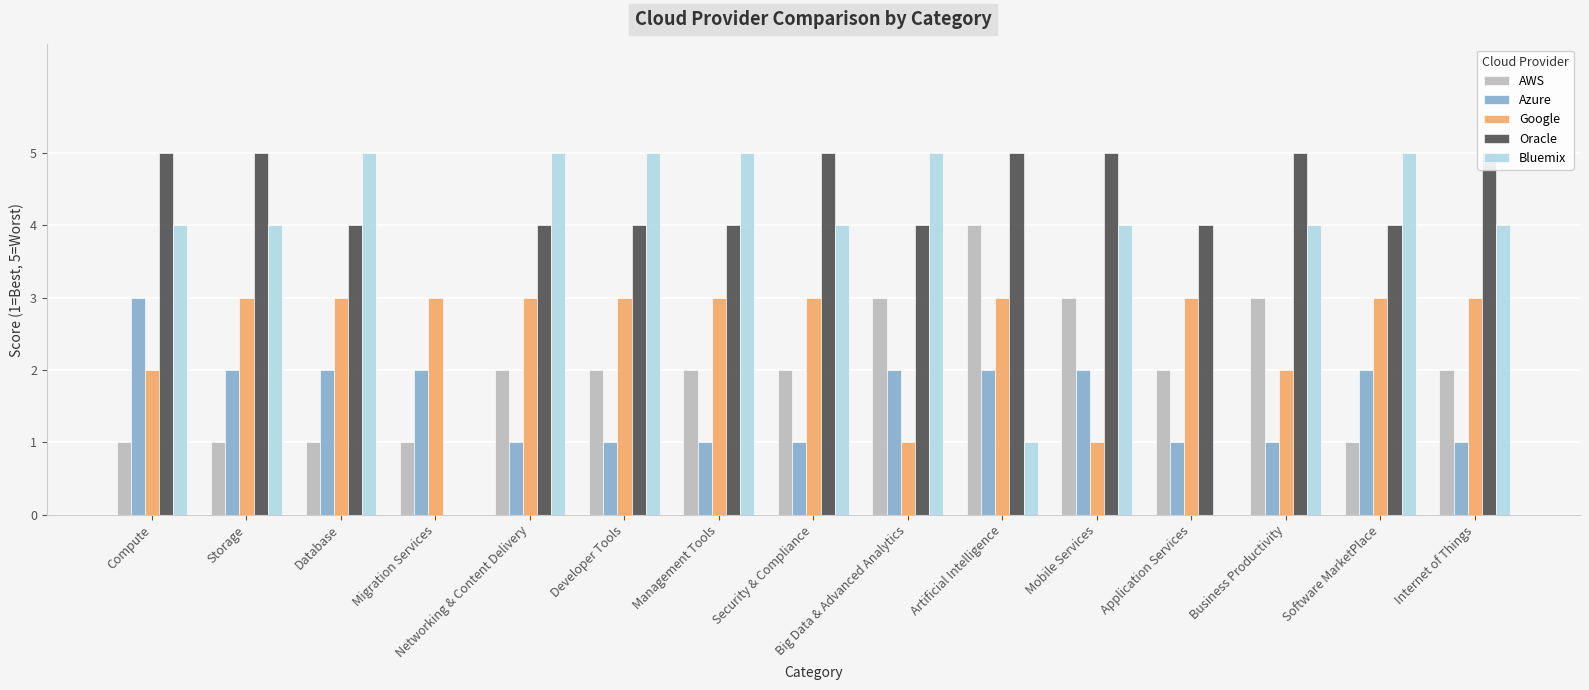

What is the spread (max minus min) of values at Application Services?

4